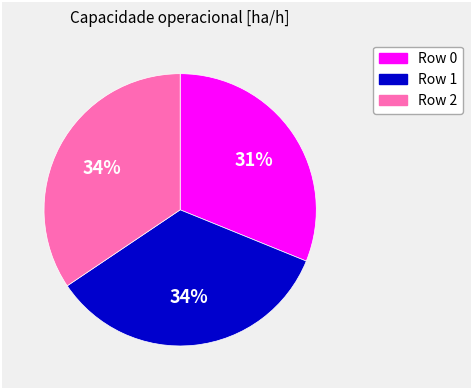

Is there any slice that represents more than half of the pie?

No